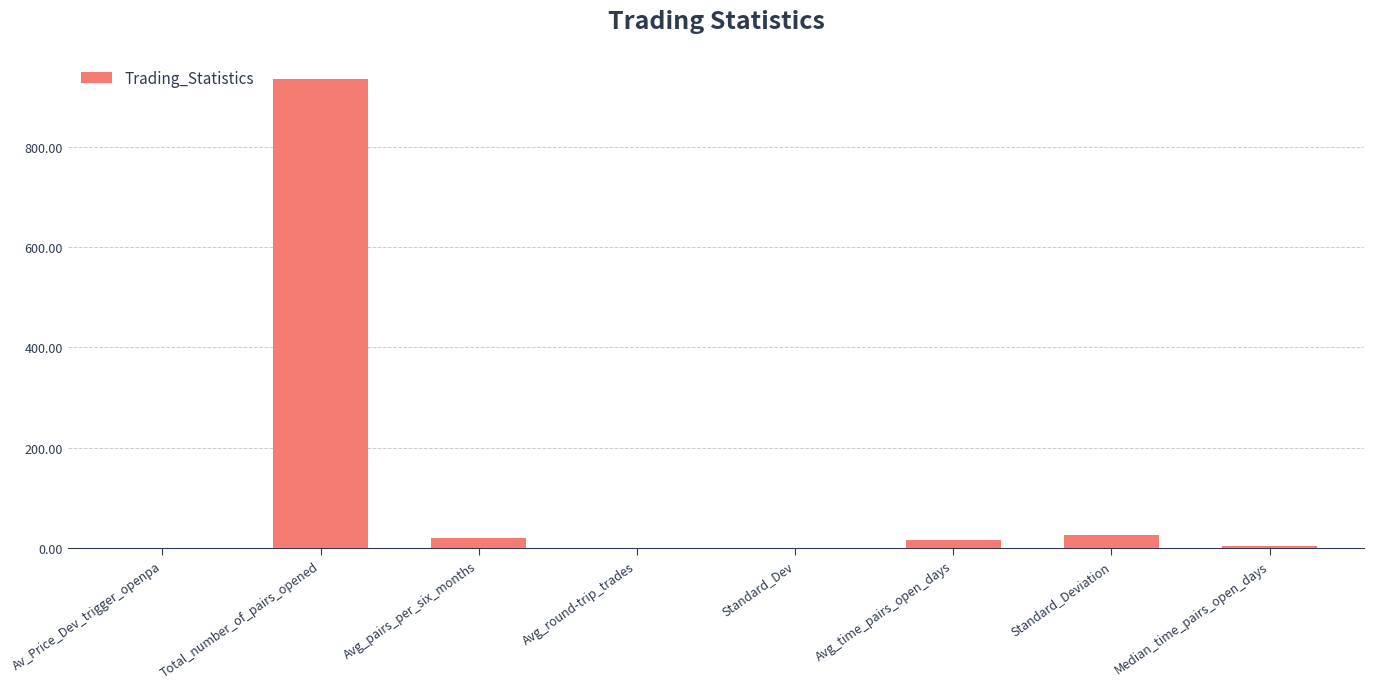

The chart shows a value of 26.1 at Standard_Deviation. True or false?

True